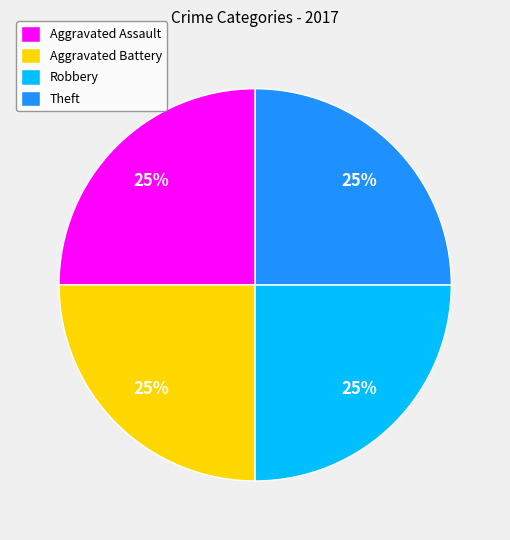

How many slices are in this pie chart?

4